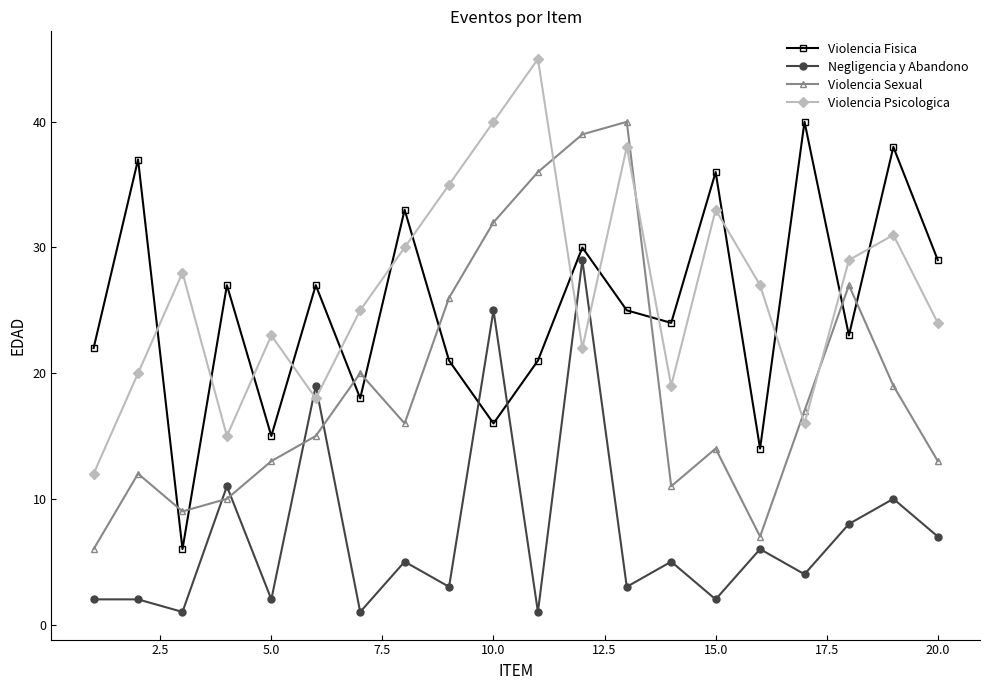

What is the average value of the Violencia Fisica series?

25